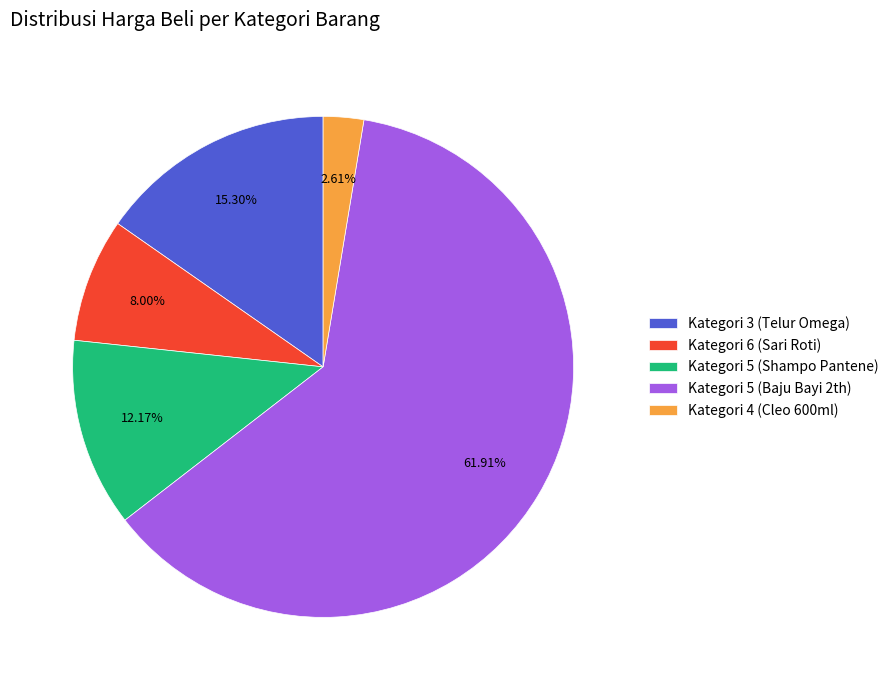

Which slice is the smallest?

Kategori 4 (Cleo 600ml)